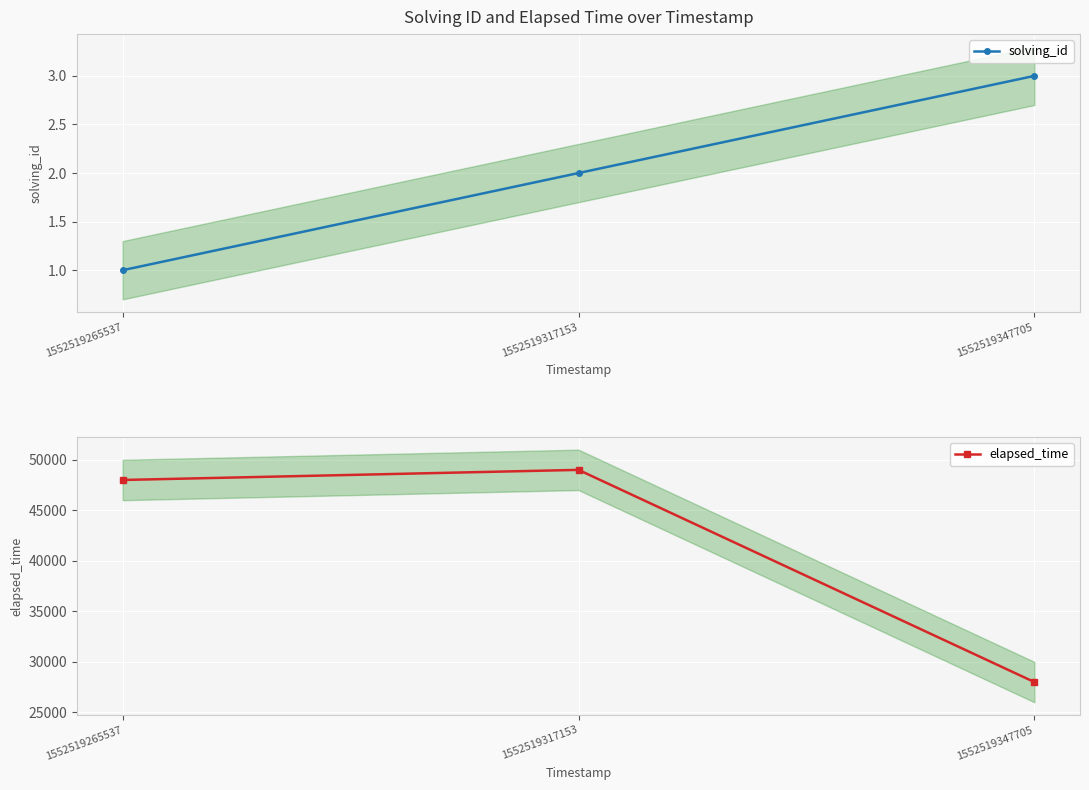

Reading left to right, extract all data points from this chart.

solving_id: 1552519265537=1	1552519317153=2	1552519347705=3
elapsed_time: 1552519265537=48000	1552519317153=49000	1552519347705=28000